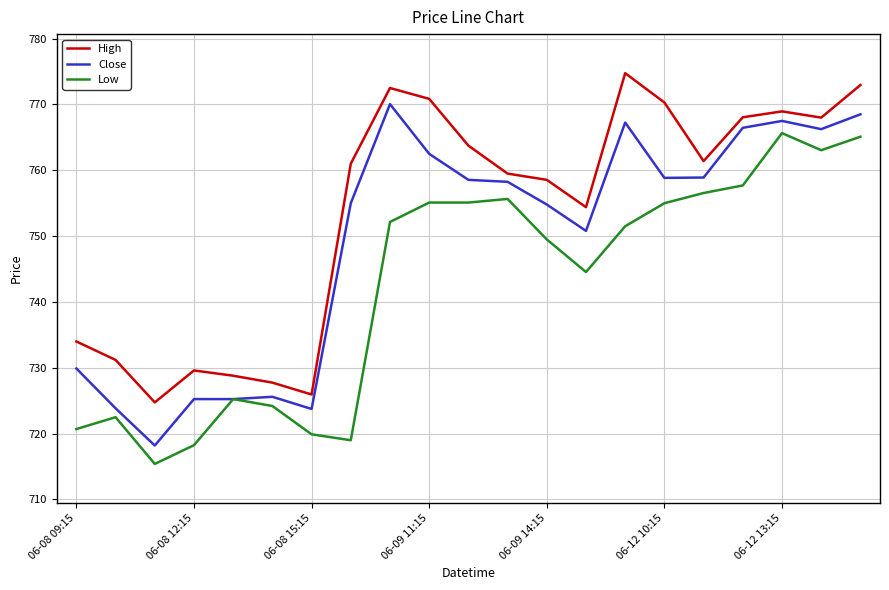

Does the chart have visible grid lines?

Yes